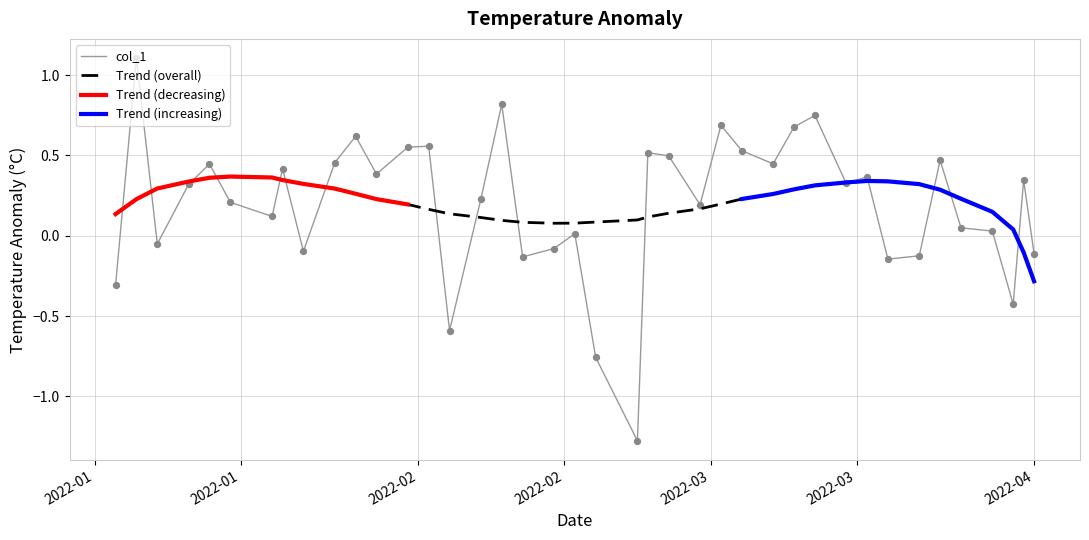

What is the lowest value of the Trend (overall) series?

-0.3